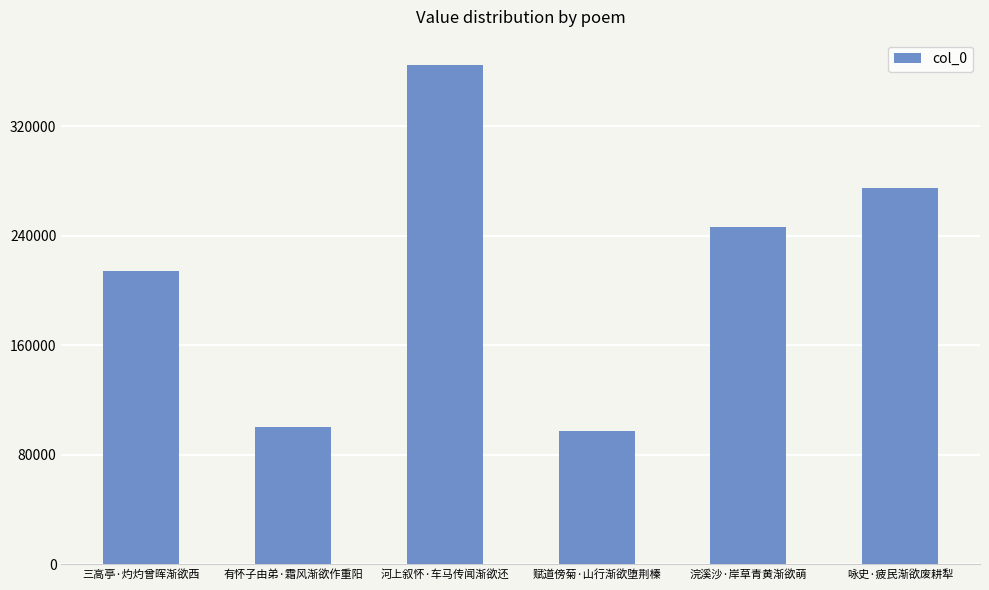

What is the greatest value displayed?

365075